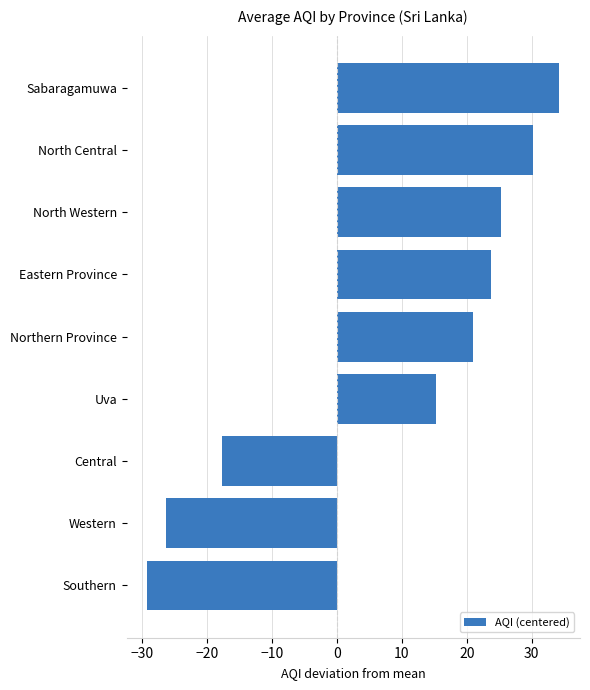

How many distinct data groups are displayed?

1